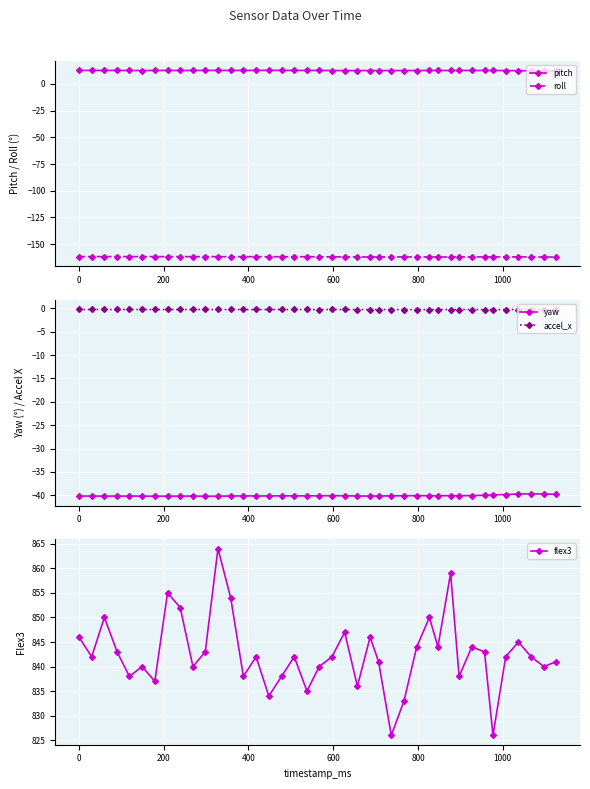

What is the highest value of the flex3 series?

864